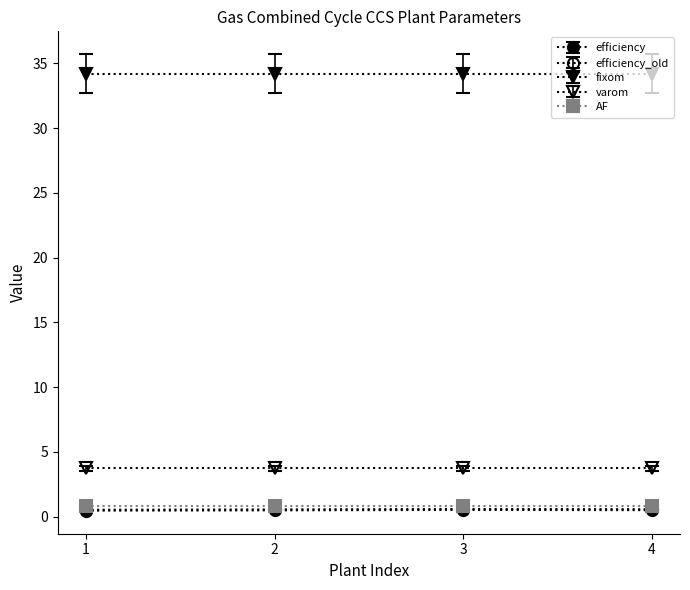

True or false: varom has more than 2 interior local peaks.

False